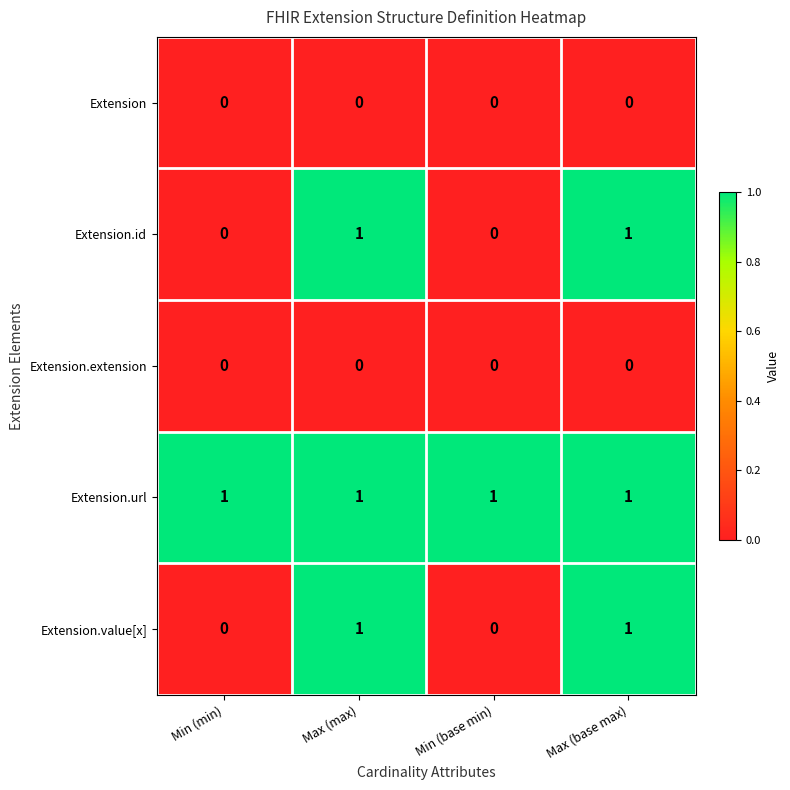

How many Extension.value[x] values are between 0 and 1?

4